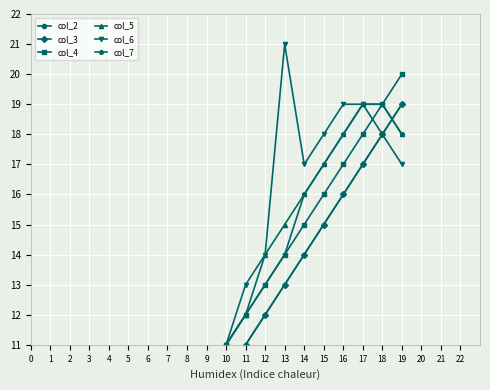

Reading right to left, transcribe all the data shown in this chart.

col_2: 19=19	18=18	17=17	16=16	15=15	14=14	13=13	12=12	11=11	10=10	9=9	8=8	7=7	6=6	5=5	4=4	3=3	2=2	1=1	0=0
col_3: 19=19	18=18	17=17	16=16	15=15	14=14	13=13	12=12	11=11	10=10	9=9	8=8	7=7	6=6	5=5	4=4	3=3	2=2	1=1	0=0
col_4: 19=20	18=19	17=18	16=17	15=16	14=15	13=14	12=13	11=12	10=11	9=10	8=9	7=8	6=7	5=6	4=5	3=4	2=3	1=2	0=0
col_5: 19=18	18=19	17=19	16=18	15=17	14=16	13=15	12=14	11=12	10=11	9=10	8=9	7=8	6=7	5=6	4=5	3=4	2=3	1=1	0=0
col_6: 19=17	18=18	17=19	16=19	15=18	14=17	13=21	12=14	11=13	10=11	9=10	8=9	7=8	6=7	5=6	4=5	3=3	2=2	1=1	0=0
col_7: 19=18	18=19	17=19	16=18	15=17	14=16	13=14	12=13	11=12	10=11	9=10	8=9	7=7	6=6	5=5	4=4	3=3	2=2	1=1	0=0